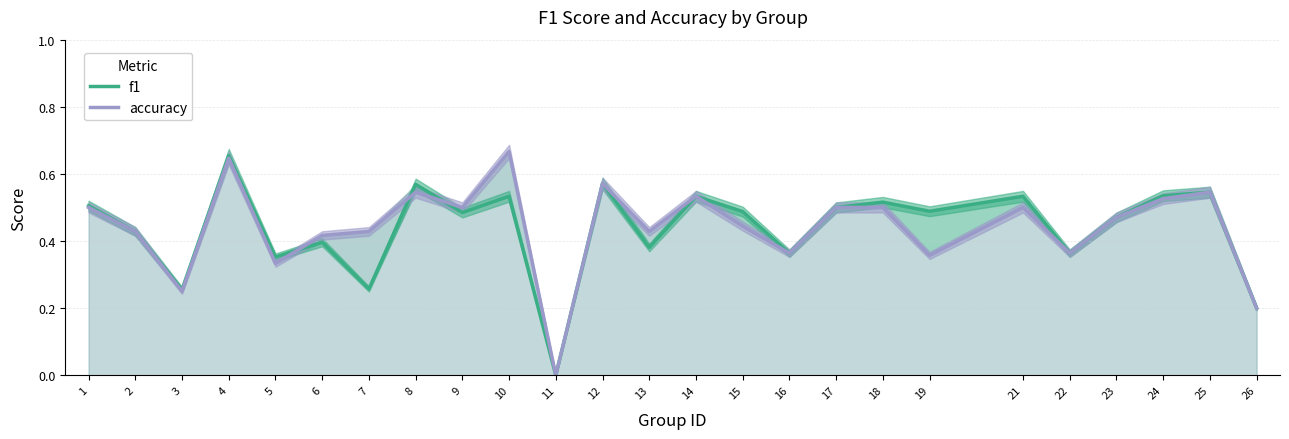

Is the value of accuracy at 8 greater than the value of f1 at 2?

Yes